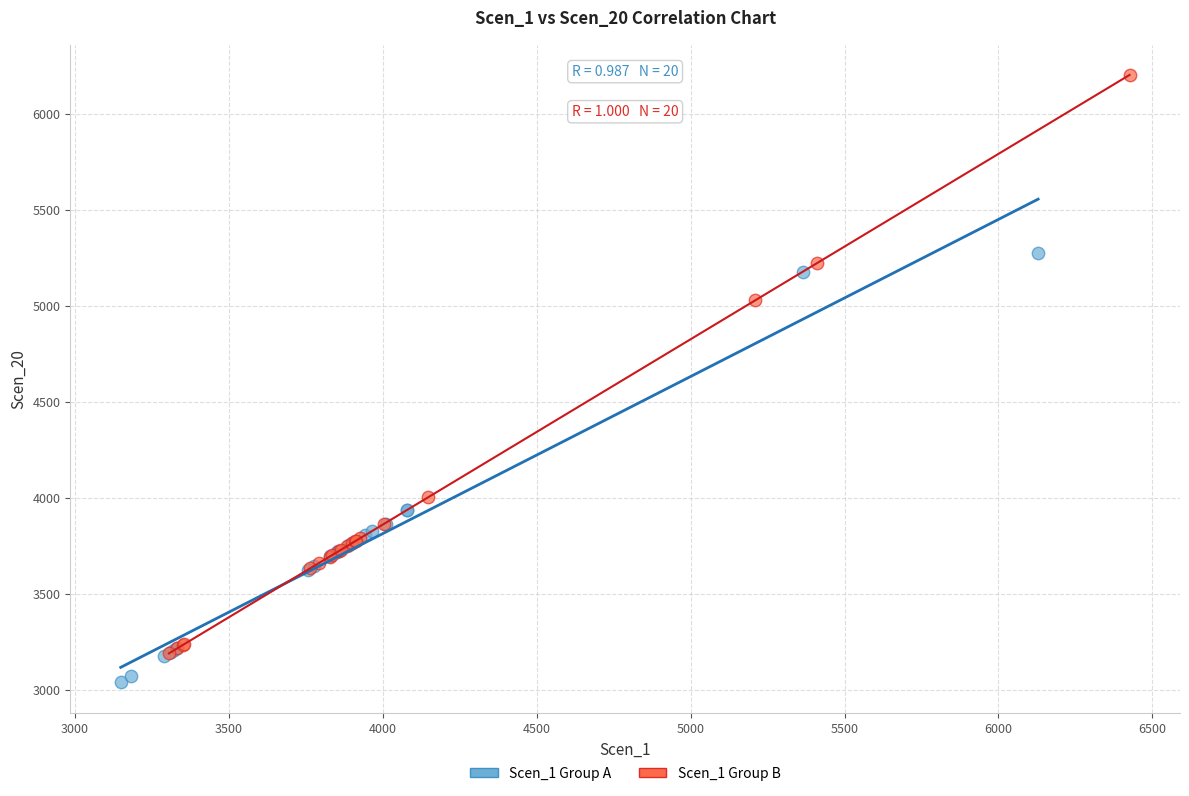

Which series reaches the minimum Y coordinate?

Scen_1 Group A